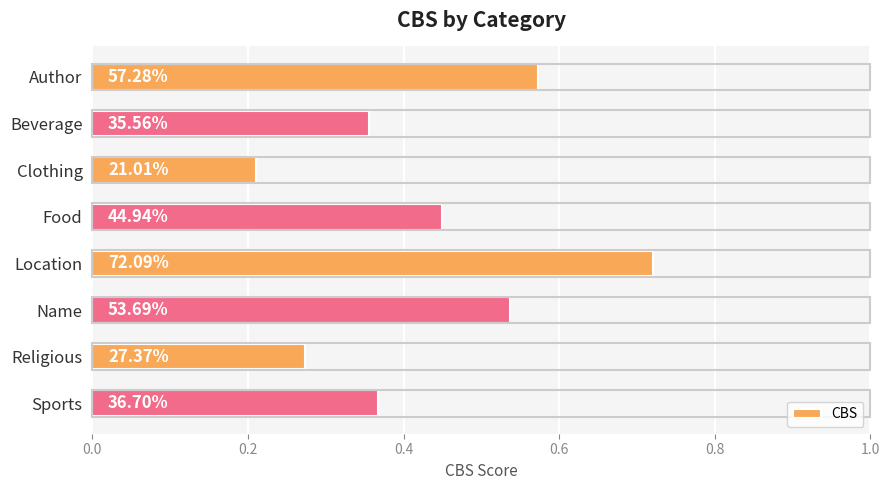

How many bars are there in total?

8